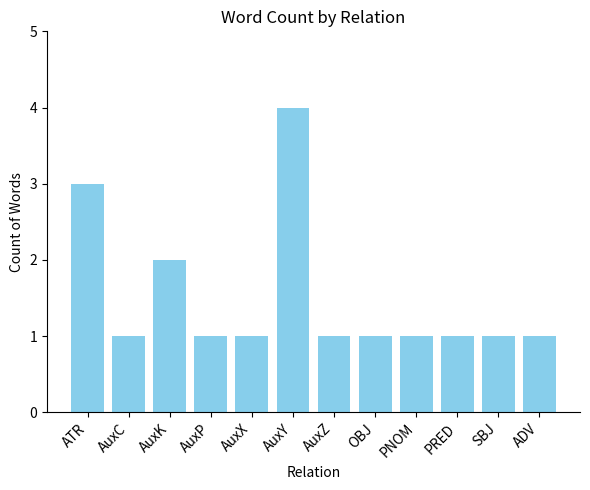

What is the ratio of the value at AuxC to the value at ATR?

0.3